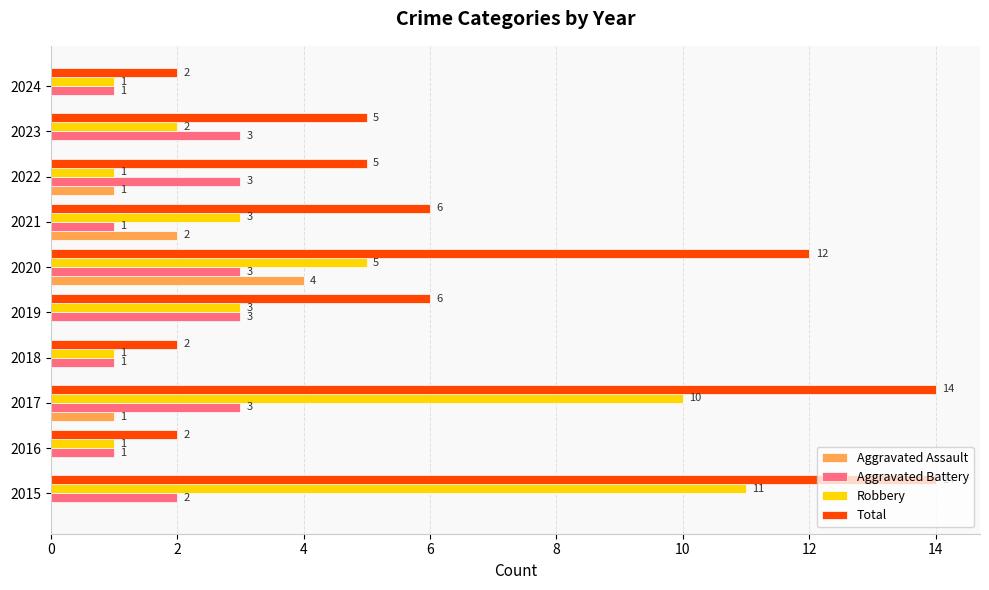

What is the sum of all Aggravated Battery values?

21